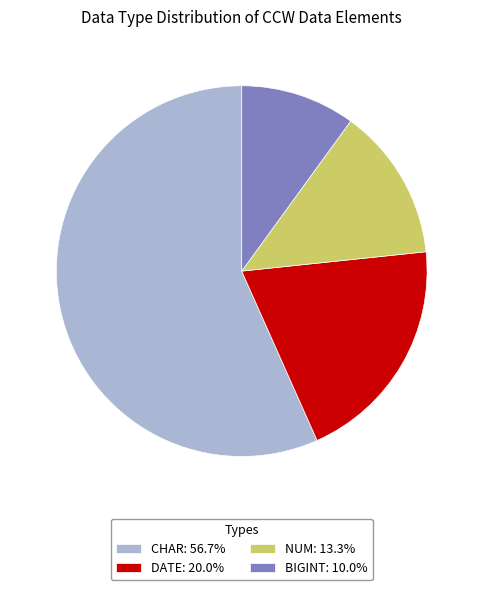

Does any single category account for the majority?

Yes